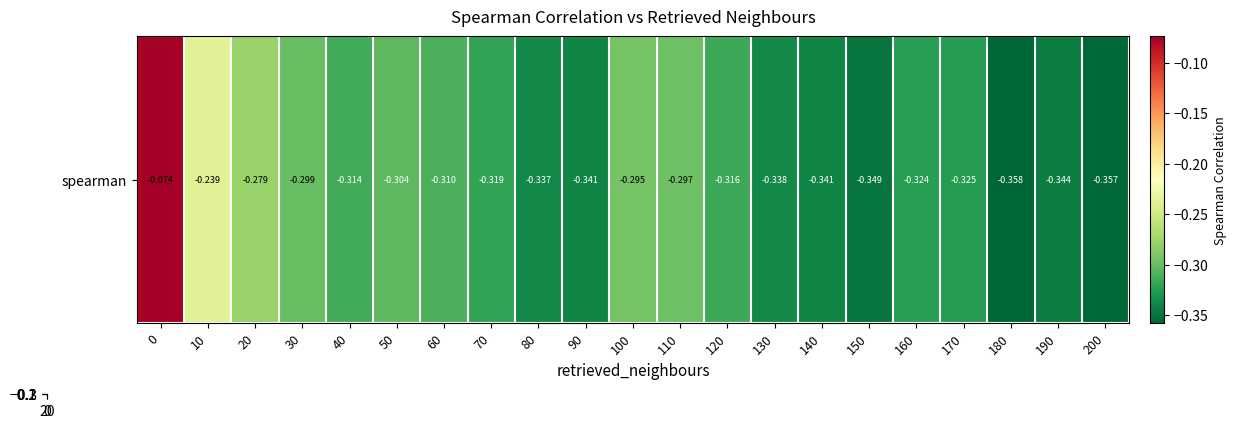

What is the difference between the maximum and minimum values?

0.3